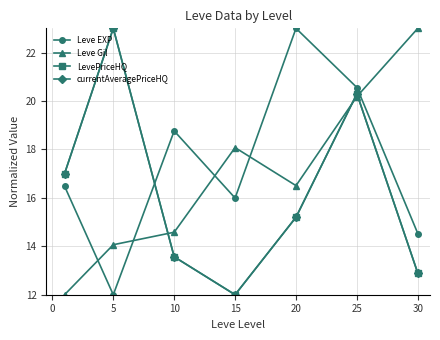

Is this an area chart (filled region under the line)?

No